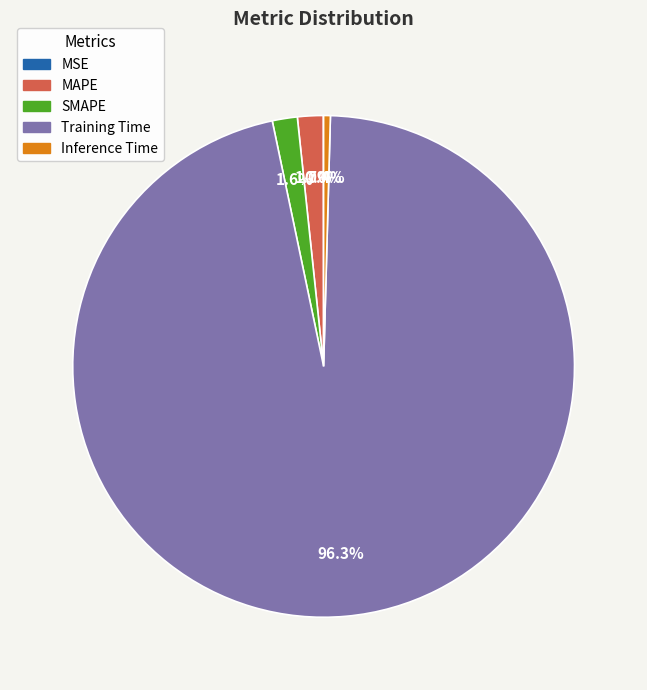

Does Training Time account for over 50% of the chart?

Yes